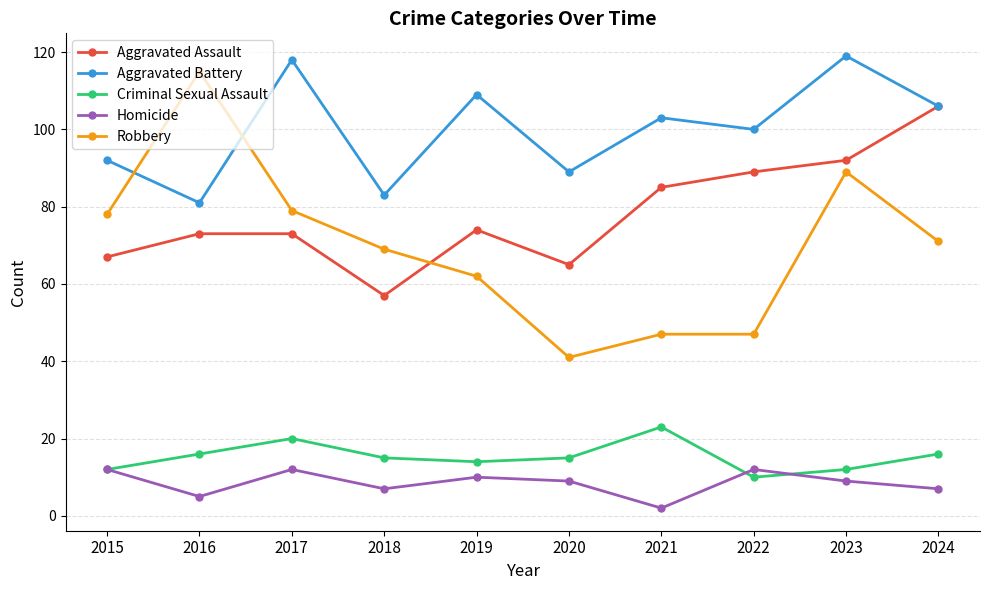

Where do Robbery and Aggravated Battery first cross each other?

2015 and 2016